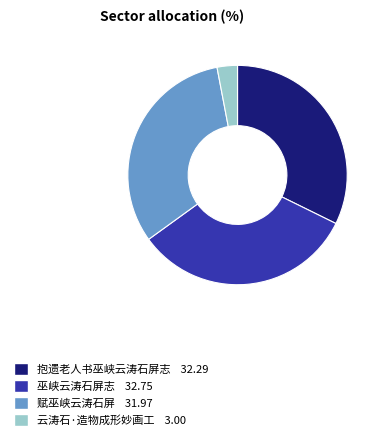

Does 巫峡云涛石屏志 32.75 represent more than half of the total?

No